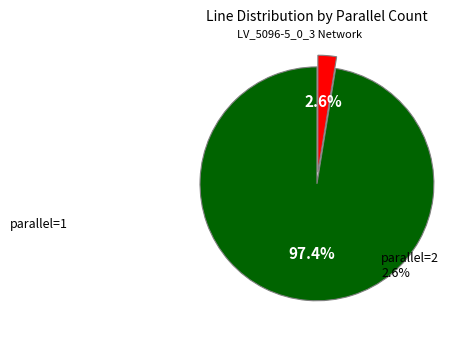

Is there a majority slice in this chart?

Yes